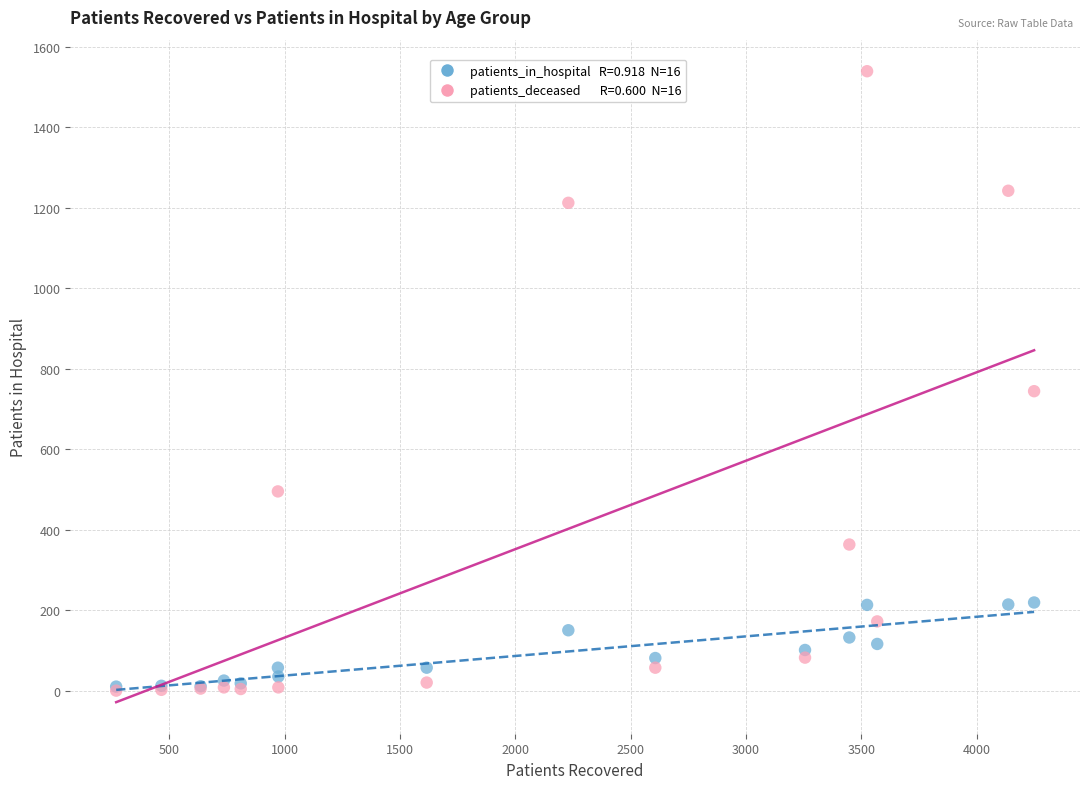

Across all series, what Y value is closest to 769?

744